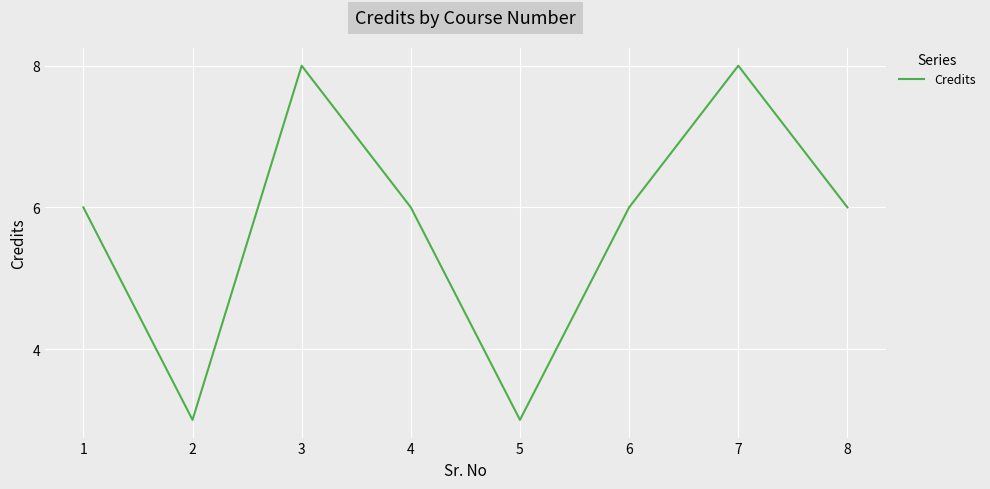

True or false: there are more than 1 points higher than both neighbors.

True